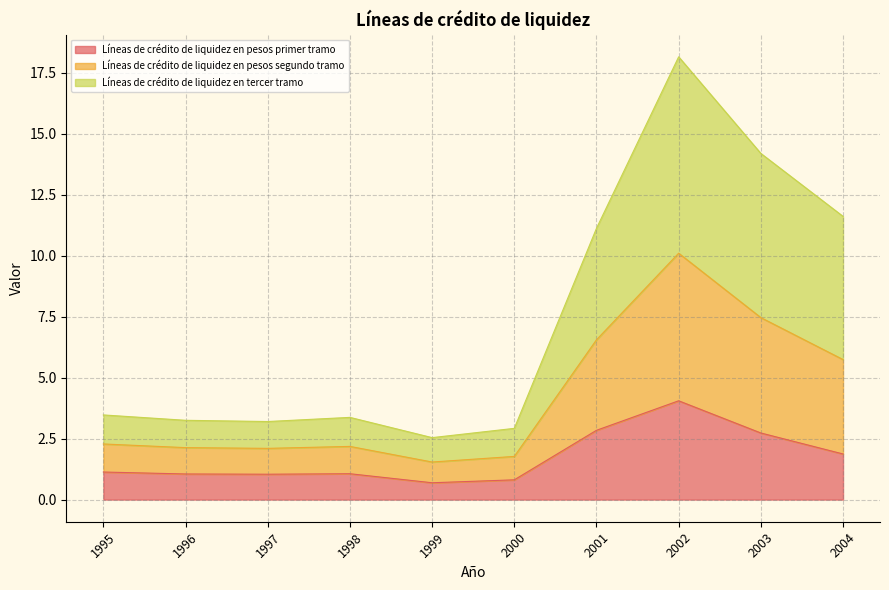

What is the approximate value of Líneas de crédito de liquidez en pesos primer tramo at 2004?

1.9